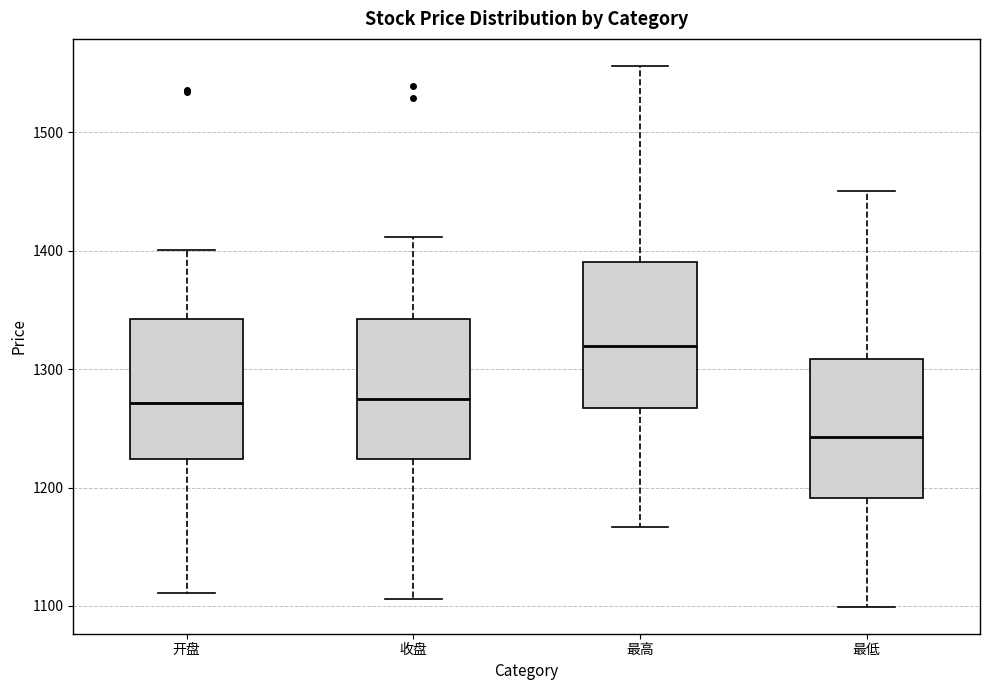

Which box has the highest median line?

最高